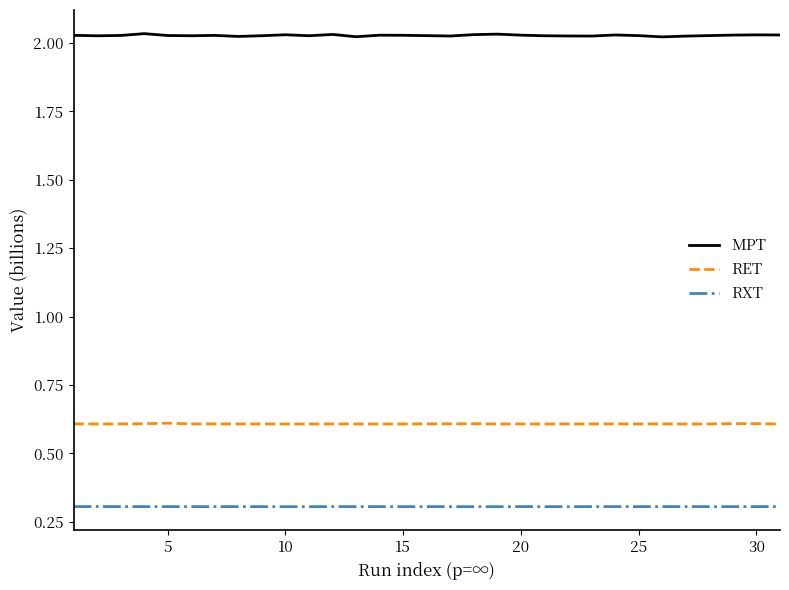

What is the lowest value of the RXT series?

0.3